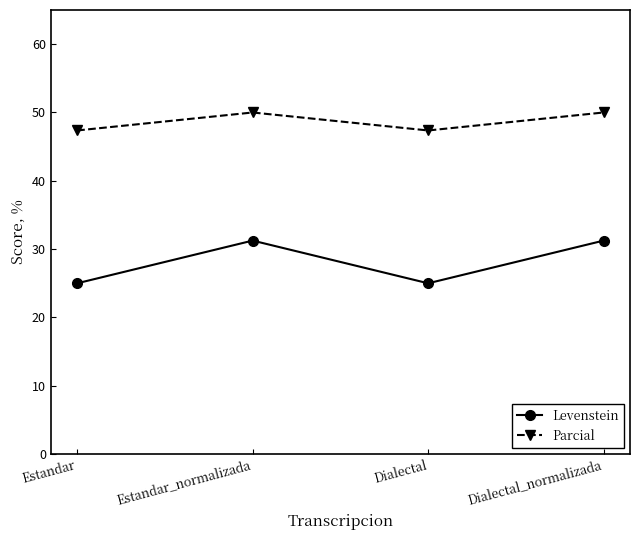

What is the average value of the Levenstein series?

28.1